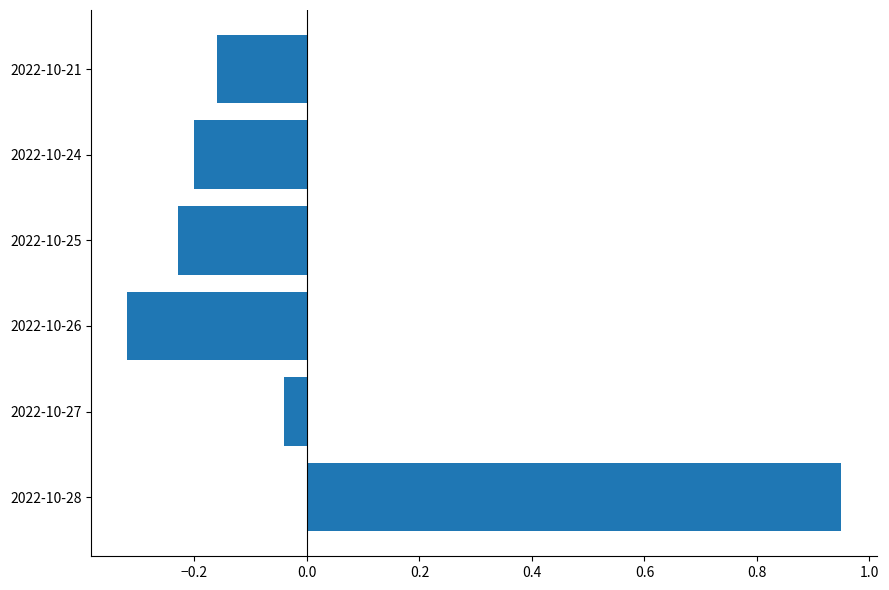

What is the difference between the second highest and minimum values?

0.3